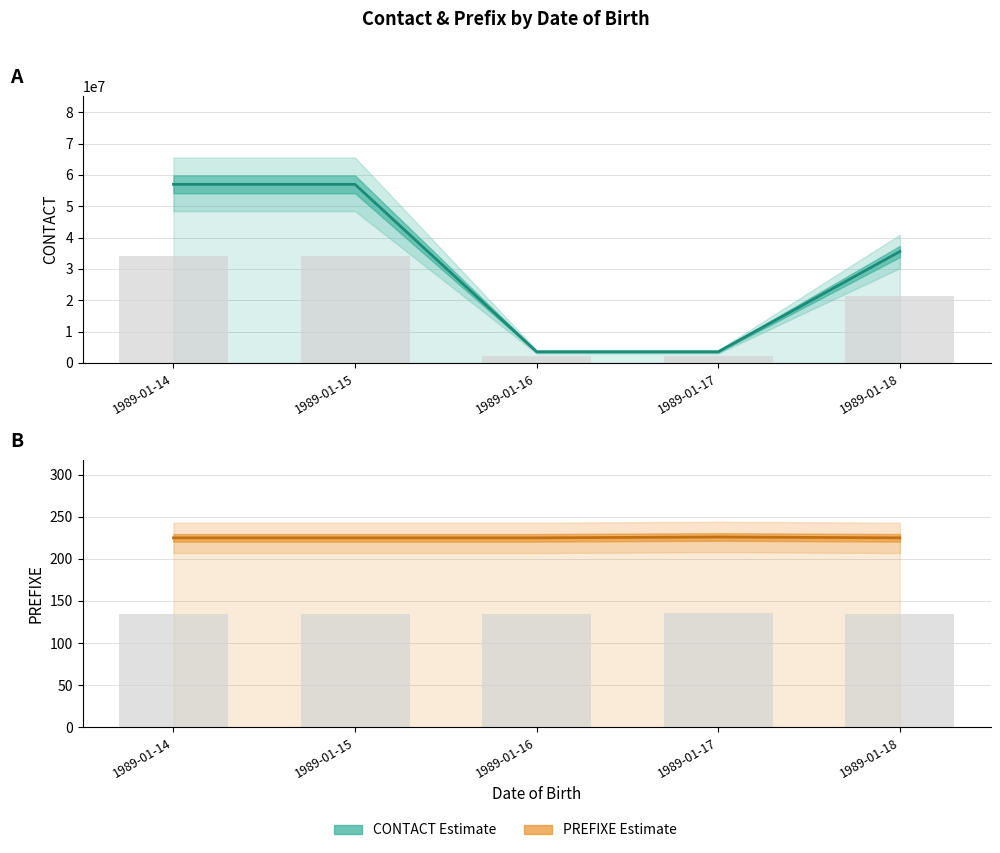

Which has a higher value, 1989-01-15 or 1989-01-17?

1989-01-15